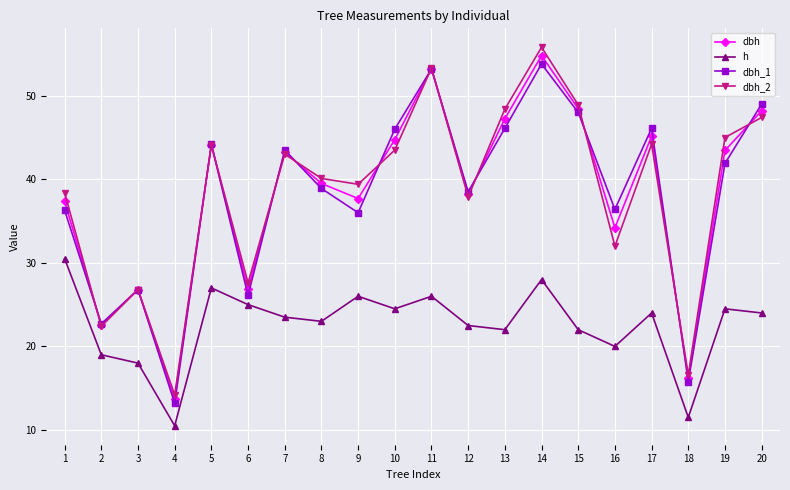

At how many categories does at least one series exceed 36?

15